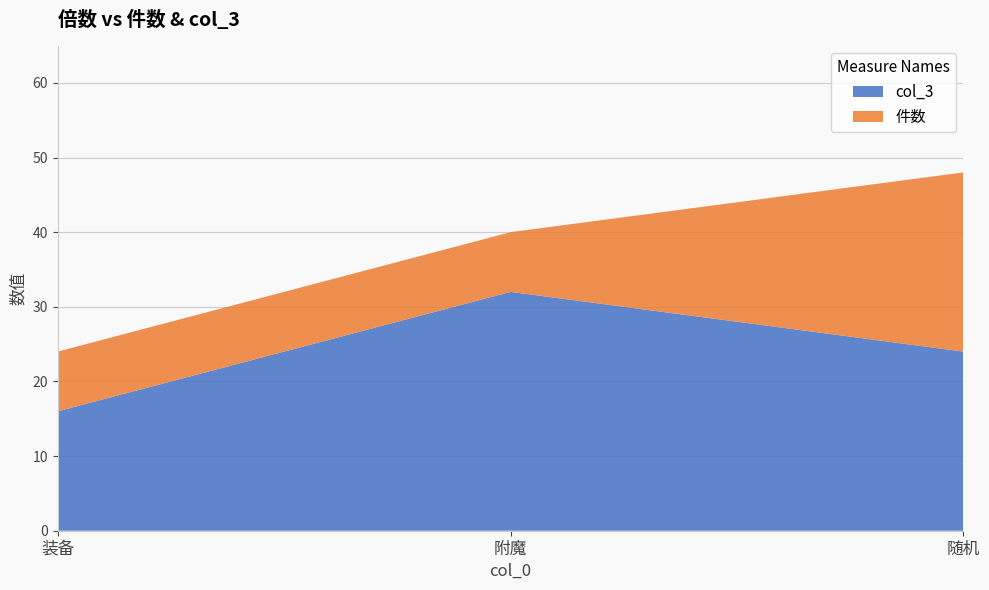

Reading left to right, what are all the values shown in this chart?

col_3: 16	32	24
件数: 8	8	24